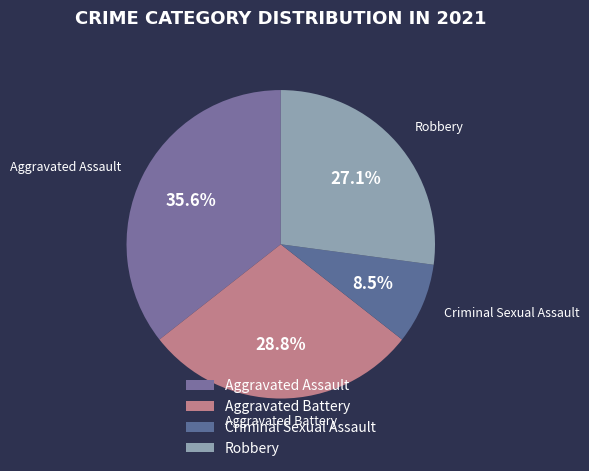

What is the largest slice in the pie chart?

Aggravated Assault